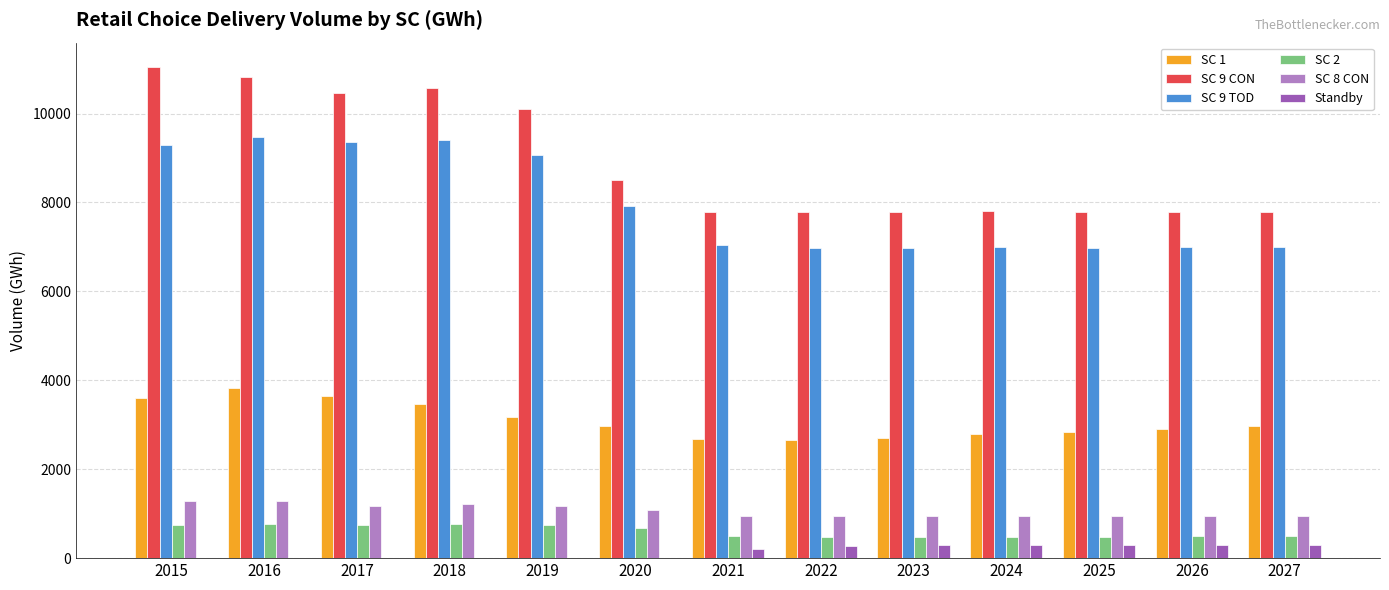

What is the greatest value displayed?

11041.9